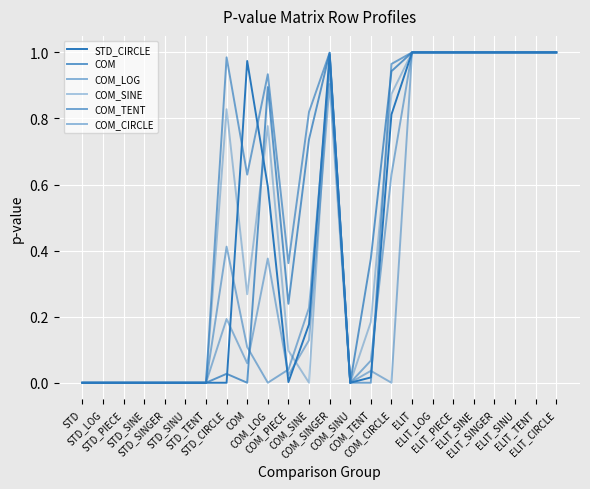

How many lines are shown in the chart?

6